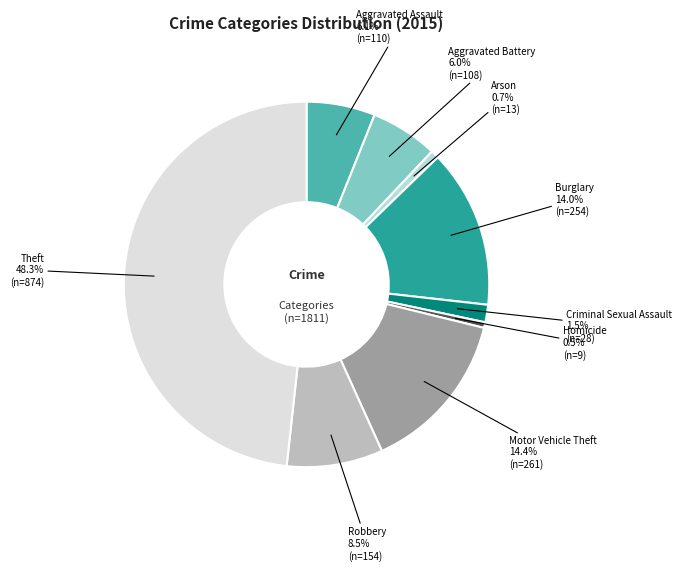

What is the ratio of the value at Robbery to the value at Aggravated Battery?

1.4